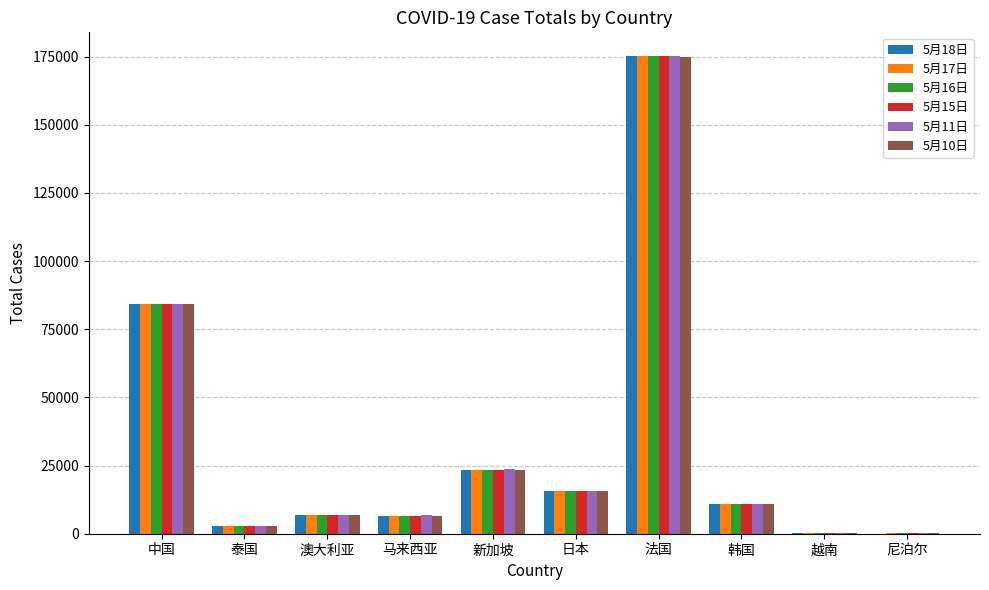

True or false: 5月18日 has a value of 279441 at 法国.

False